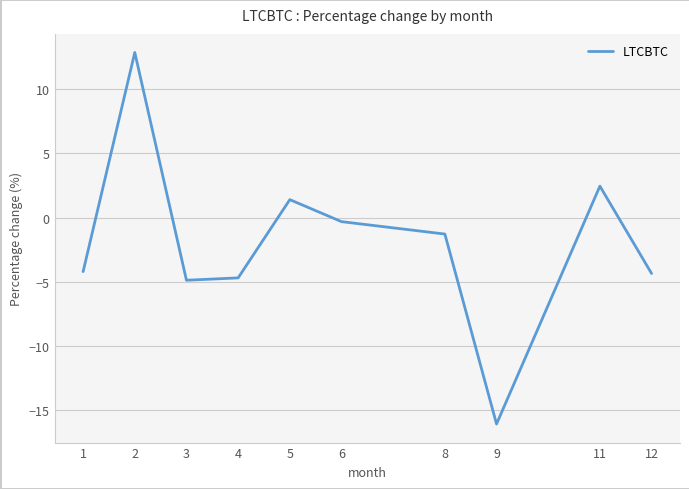

What is the change in value from 9 to 11?

+18.5